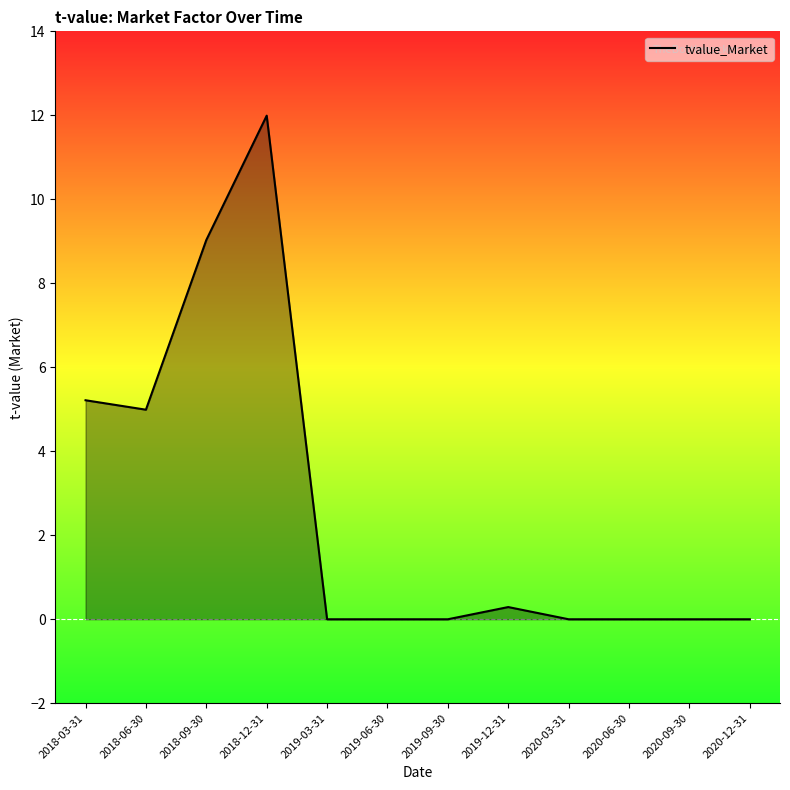

What position from the right is 2018-03-31?

12